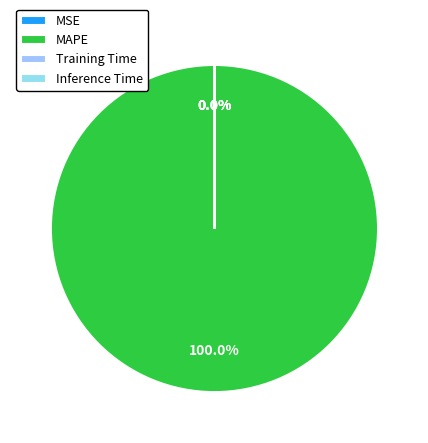

How many slices are in this pie chart?

4